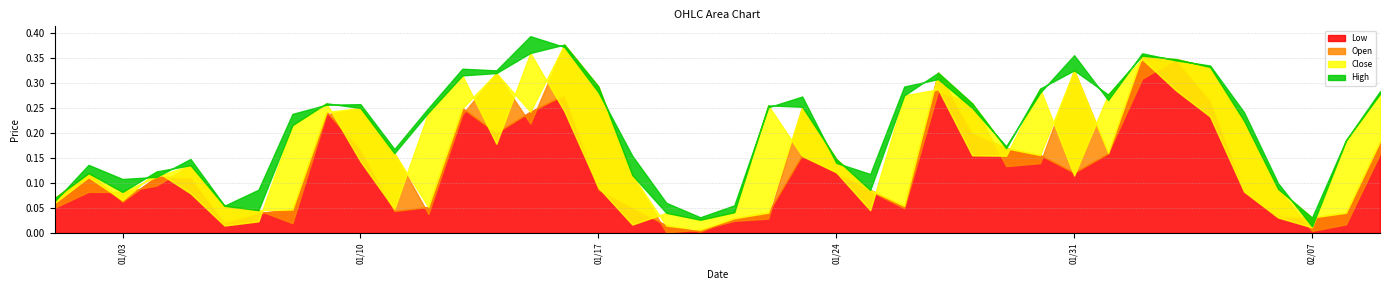

Reading left to right, transcribe all the data shown in this chart.

Low: 0.1	0.1	0.1	0.1	0.1	0.0	0.0	0.0	0.2	0.2	0.0	0.1	0.2	0.2	0.2	0.3	0.1	0.1	0.0	0.0	0.0	0.0	0.2	0.1	0.1	0.1	0.3	0.2	0.2	0.2	0.1	0.2	0.4	0.3	0.3	0.1	0.0	0.0	0.0	0.2
Open: 0.1	0.1	0.1	0.1	0.1	0.1	0.0	0.0	0.2	0.3	0.2	0.0	0.2	0.3	0.2	0.4	0.3	0.1	0.0	0.0	0.0	0.0	0.3	0.1	0.1	0.0	0.3	0.3	0.1	0.1	0.3	0.2	0.3	0.3	0.3	0.2	0.1	0.0	0.0	0.2
Close: 0.1	0.1	0.1	0.1	0.1	0.0	0.0	0.2	0.3	0.1	0.0	0.2	0.3	0.2	0.4	0.2	0.1	0.0	0.0	0.0	0.0	0.3	0.2	0.1	0.0	0.3	0.3	0.2	0.2	0.3	0.1	0.3	0.3	0.3	0.2	0.1	0.0	0.0	0.2	0.3
High: 0.1	0.1	0.1	0.1	0.1	0.1	0.1	0.2	0.3	0.3	0.2	0.3	0.3	0.3	0.4	0.4	0.3	0.2	0.1	0.0	0.1	0.3	0.3	0.1	0.1	0.3	0.3	0.3	0.2	0.3	0.4	0.3	0.4	0.3	0.3	0.2	0.1	0.0	0.2	0.3